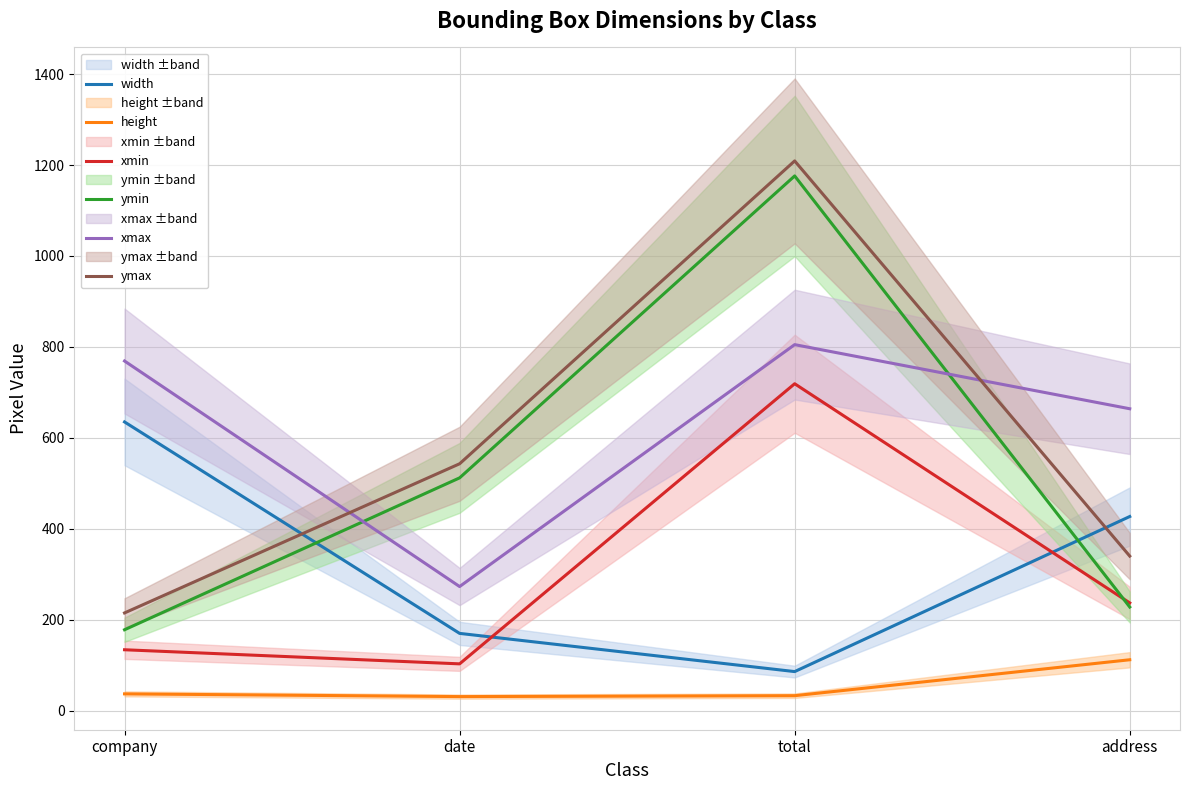

What is the difference between the highest and lowest values at company?

732